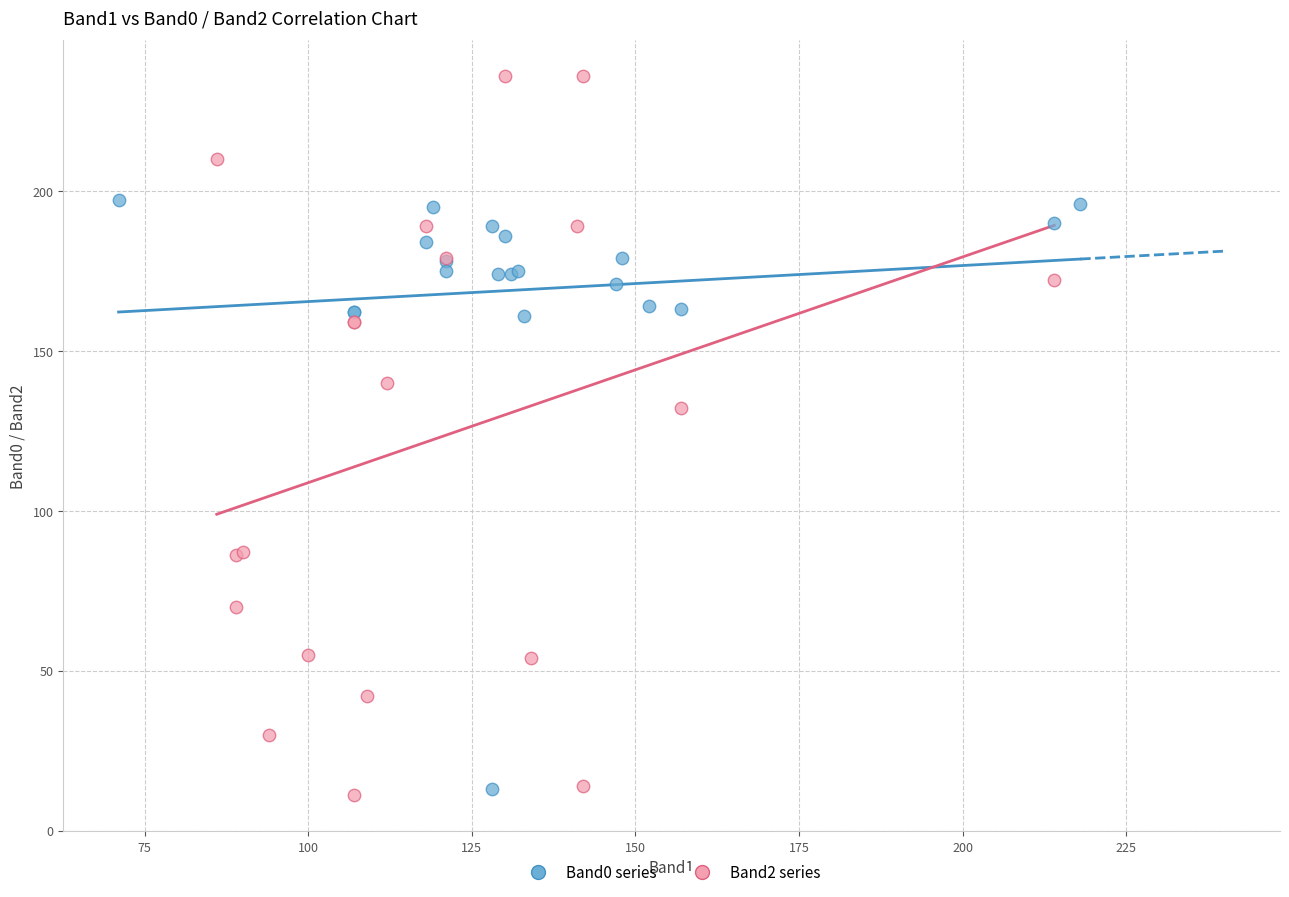

What are all the series names shown in the legend?

Band0 series, Band2 series